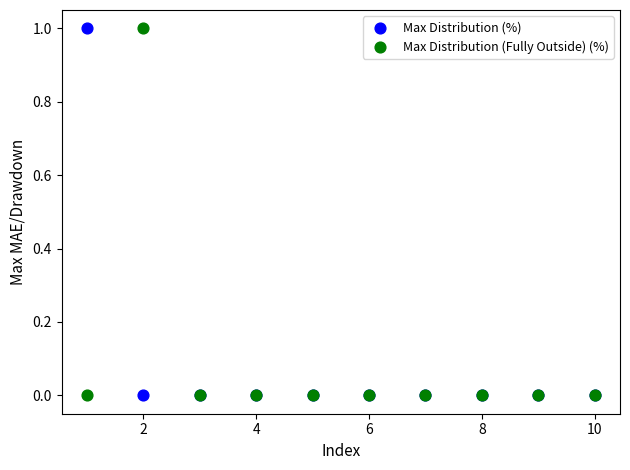

What is the X range (max minus min) for the scatter plot?

9